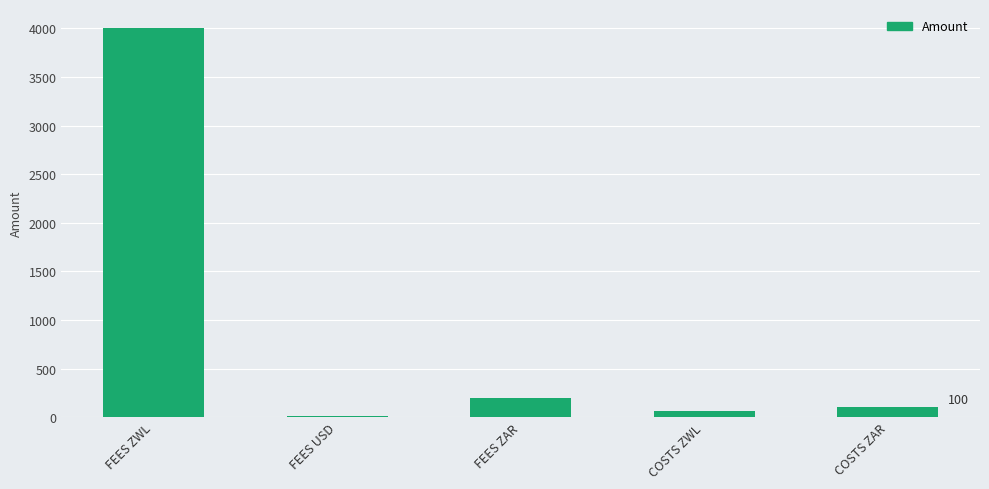

The chart shows a value of 200 at FEES ZAR. True or false?

True